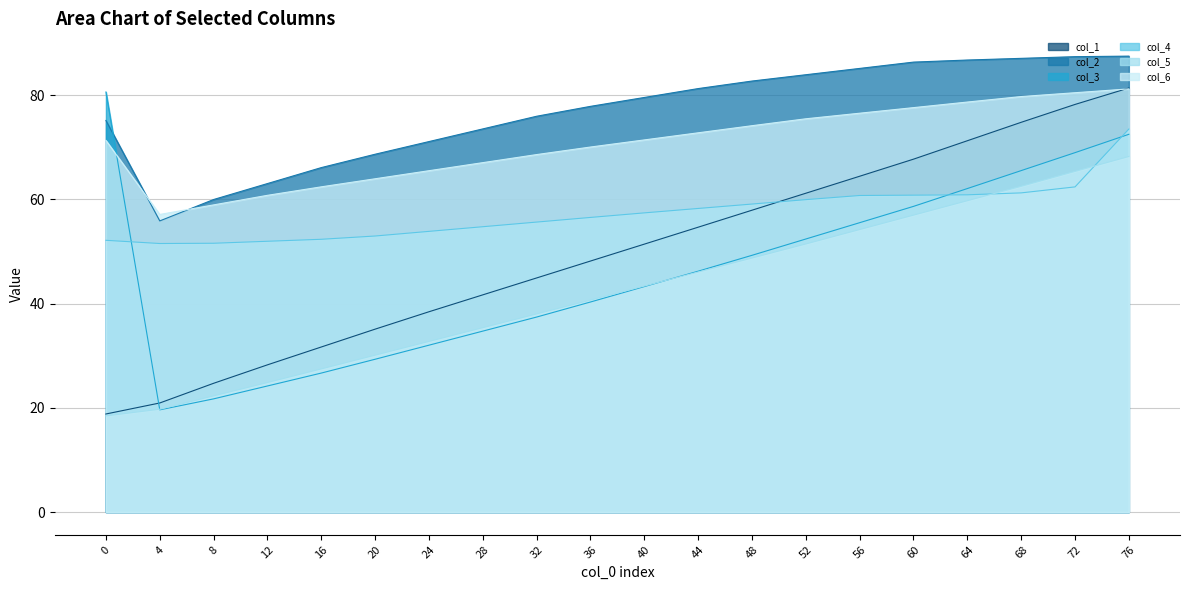

Does the chart have visible grid lines?

Yes